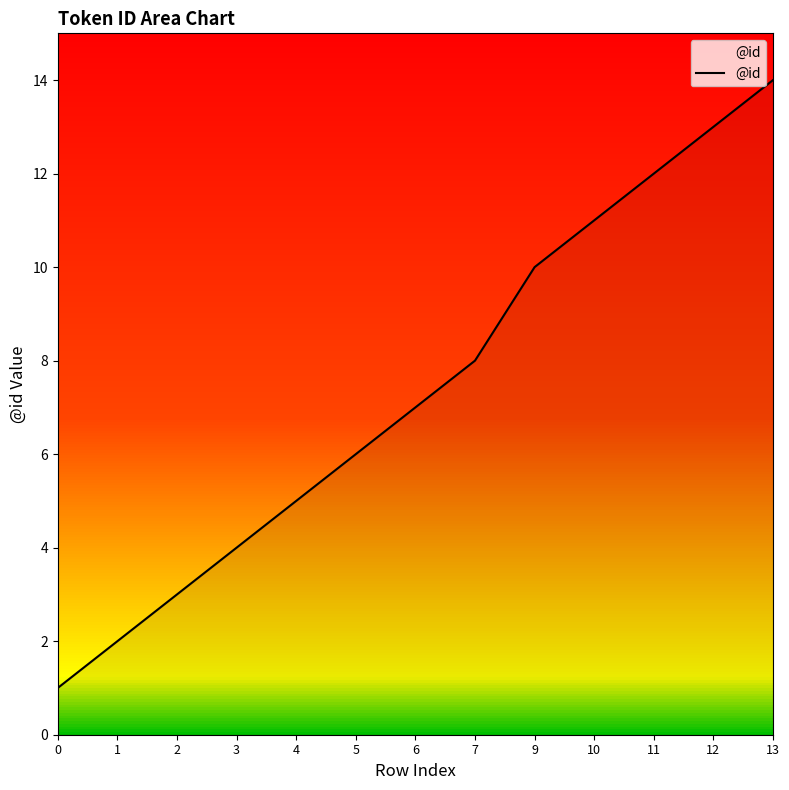

What is the sum of all values?

96